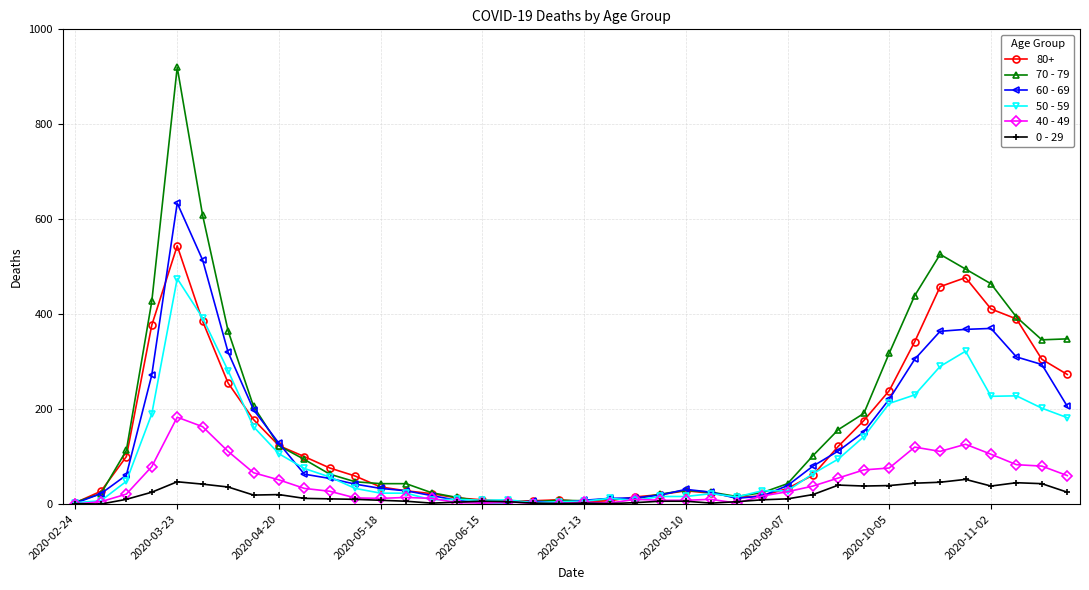

Which series has the largest range (max minus min)?

70 - 79